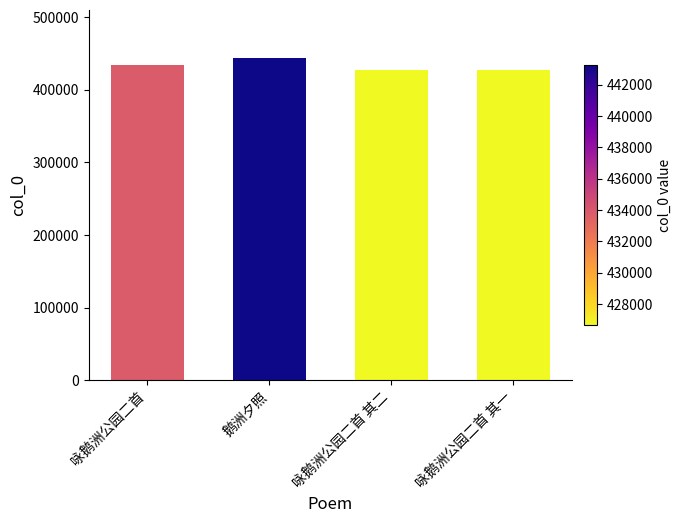

What value does the data have at 咏鹅洲公园二首?

433794